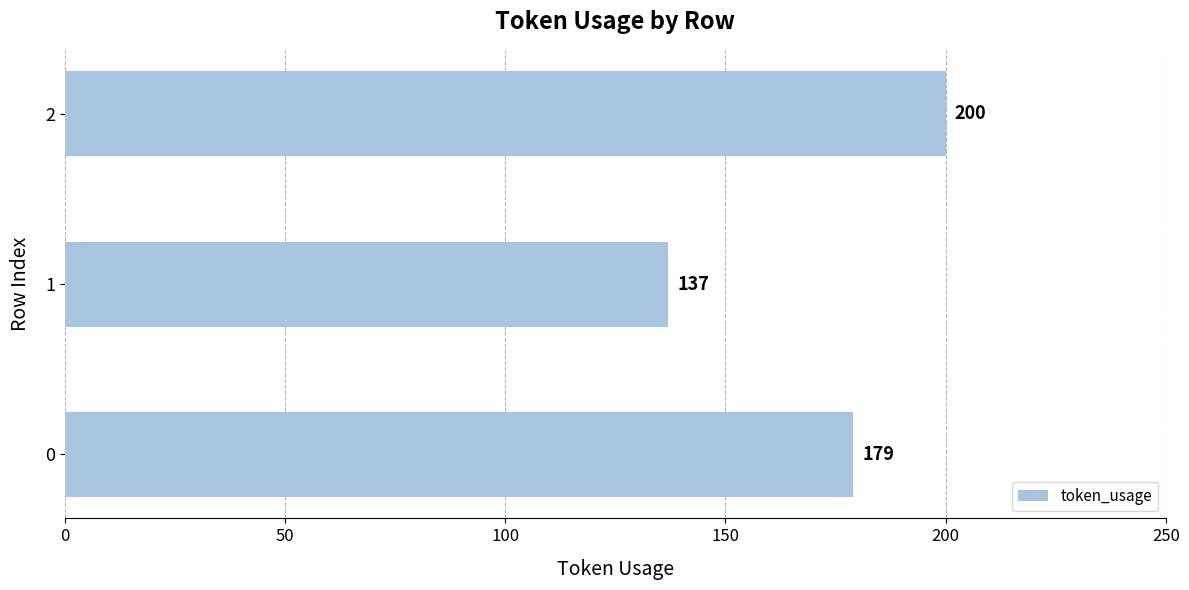

Read the value at 0, to the nearest 5.

180